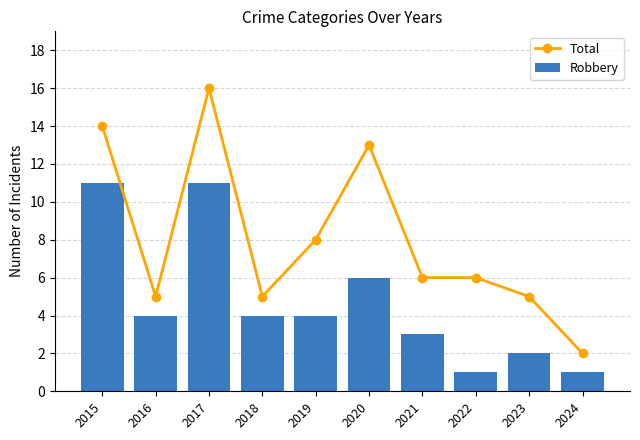

Count the number of categories in the chart.

10